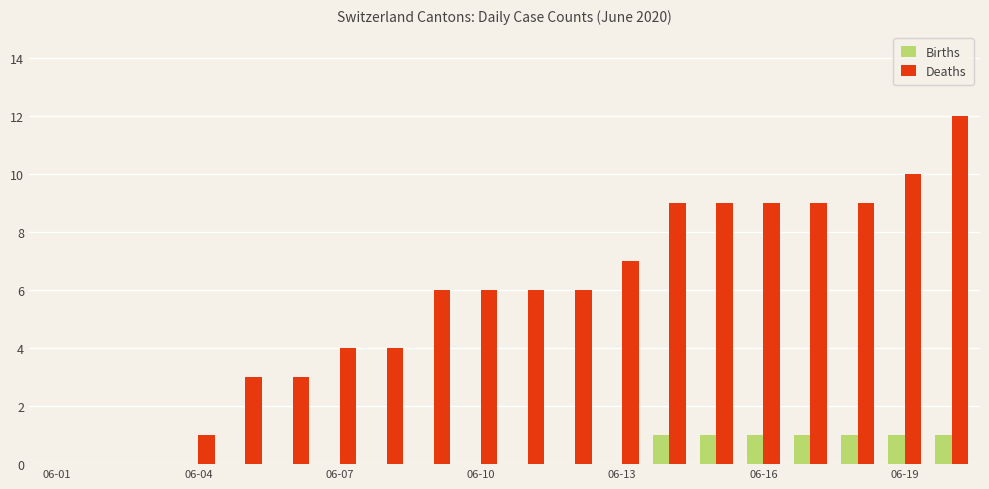

How many groups of bars are there?

20